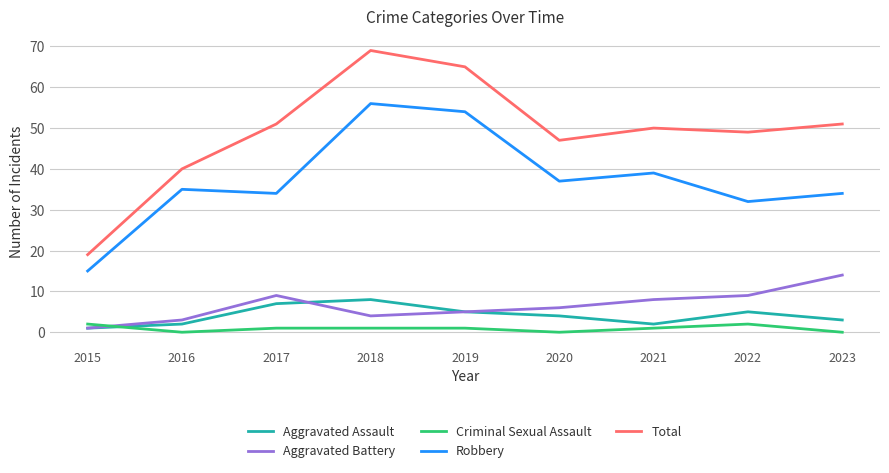

How many distinct data groups are displayed?

5